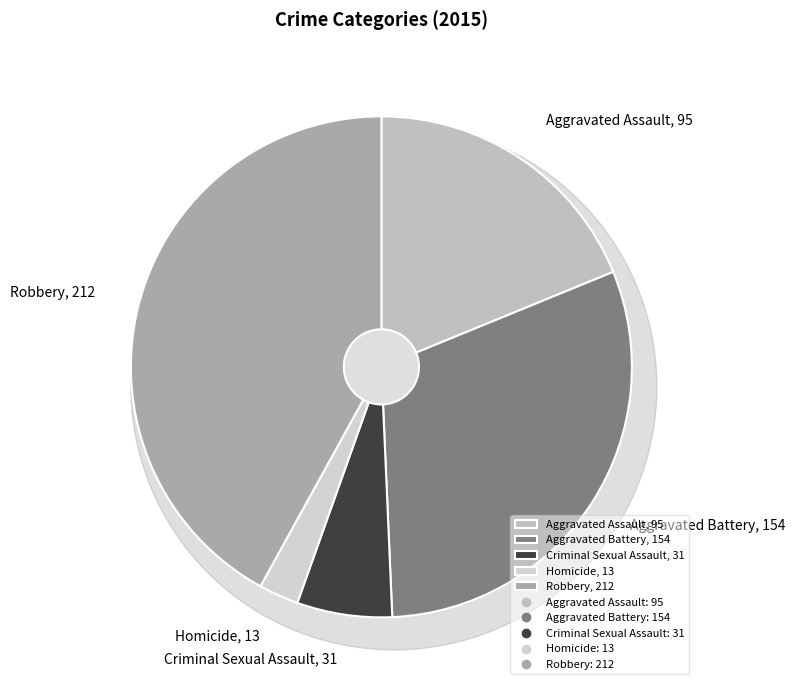

How many slices are in this pie chart?

5